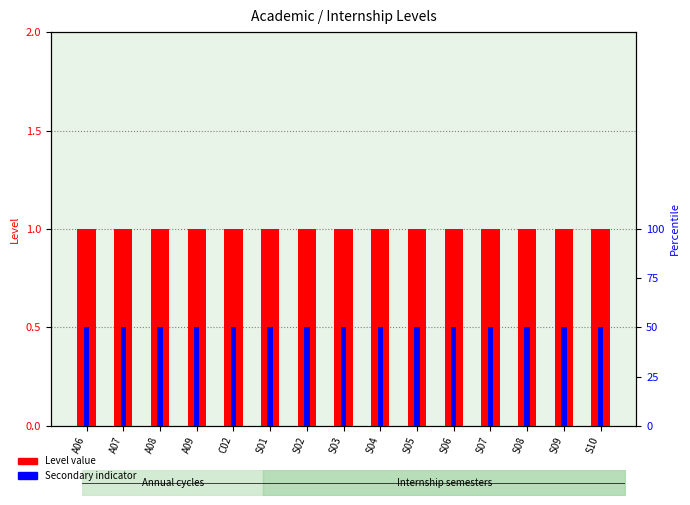

At which label does Level value reach its minimum?

A06